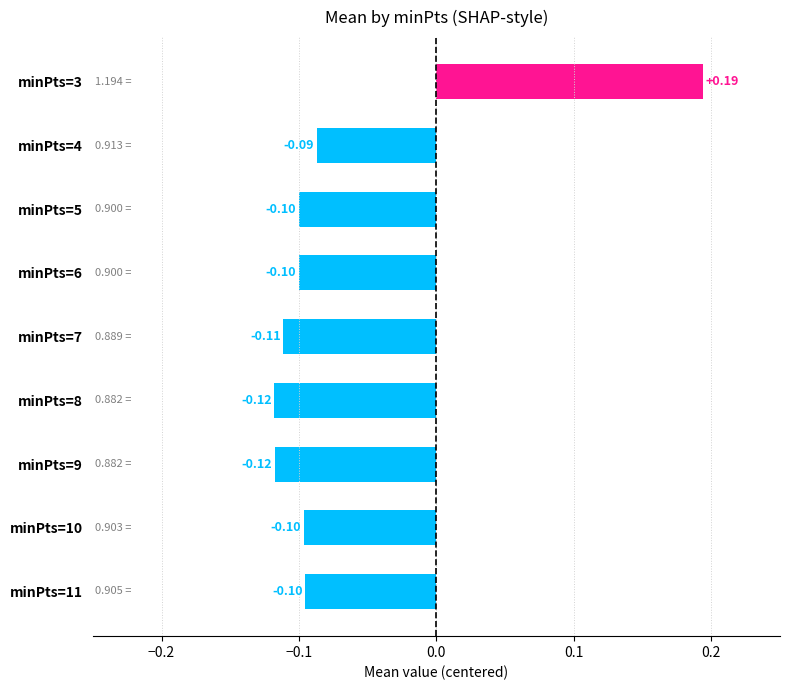

How many distinct data groups are displayed?

1